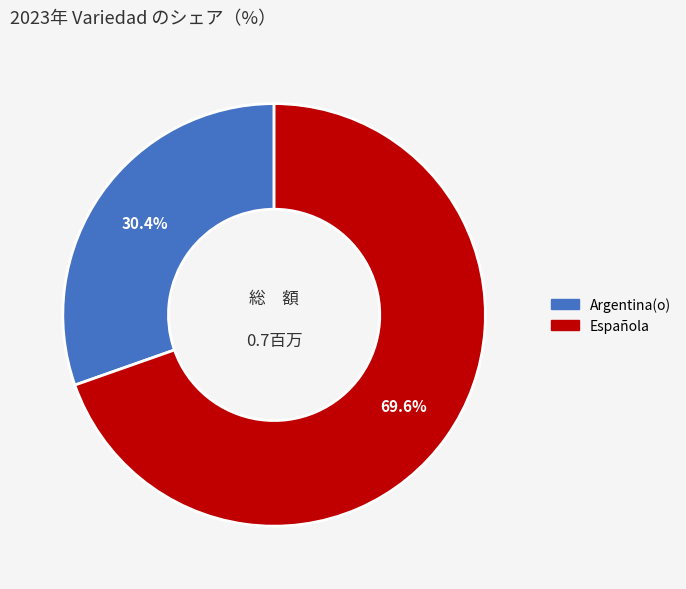

Count the number of slices in the pie.

2